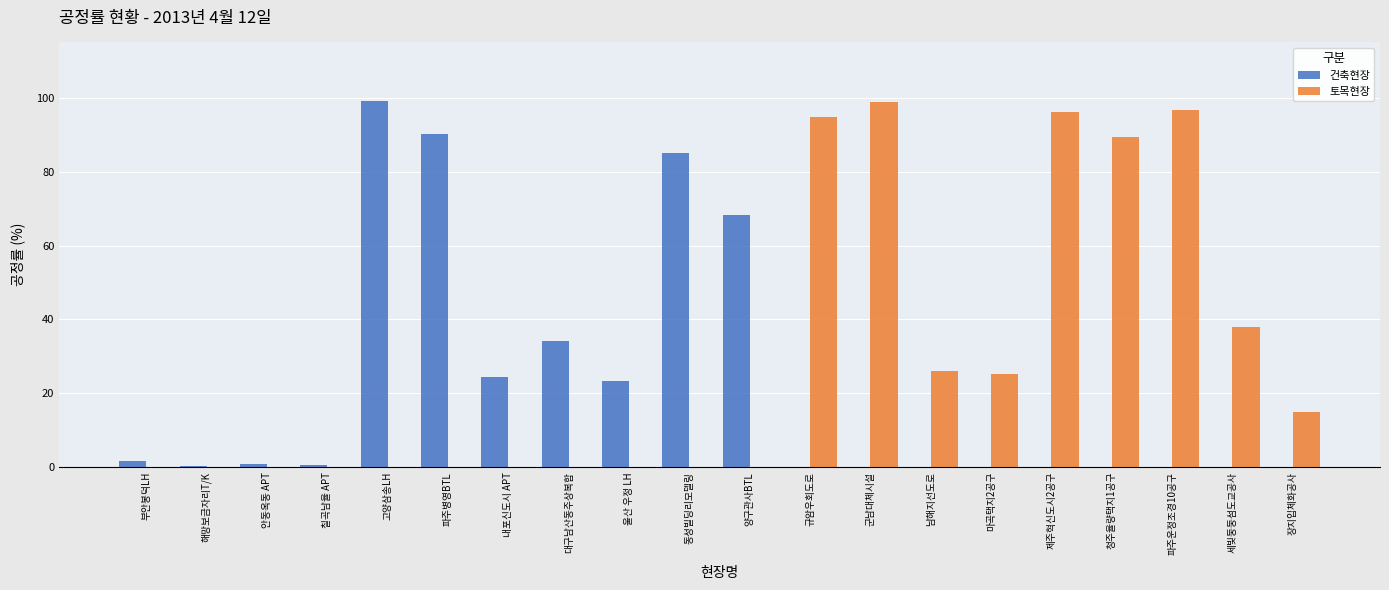

What is the sum of all 건축현장 values?

427.3